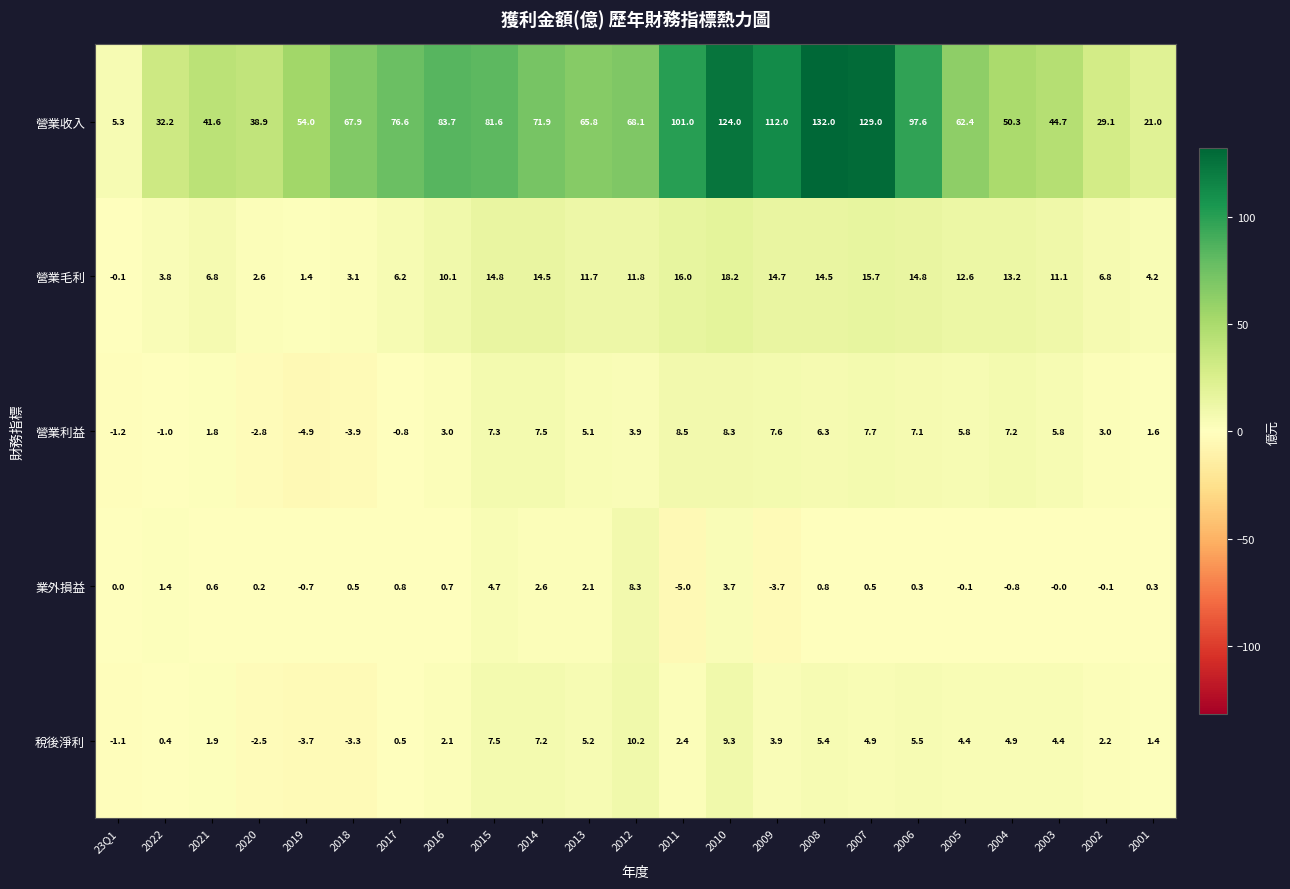

What is the difference between the maximum and minimum values in the 稅後淨利 series?

13.9